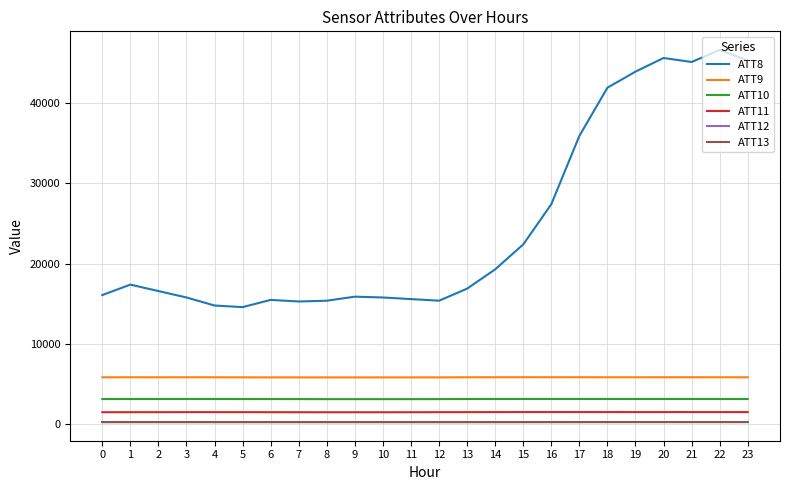

Which series has the widest spread of values?

ATT8